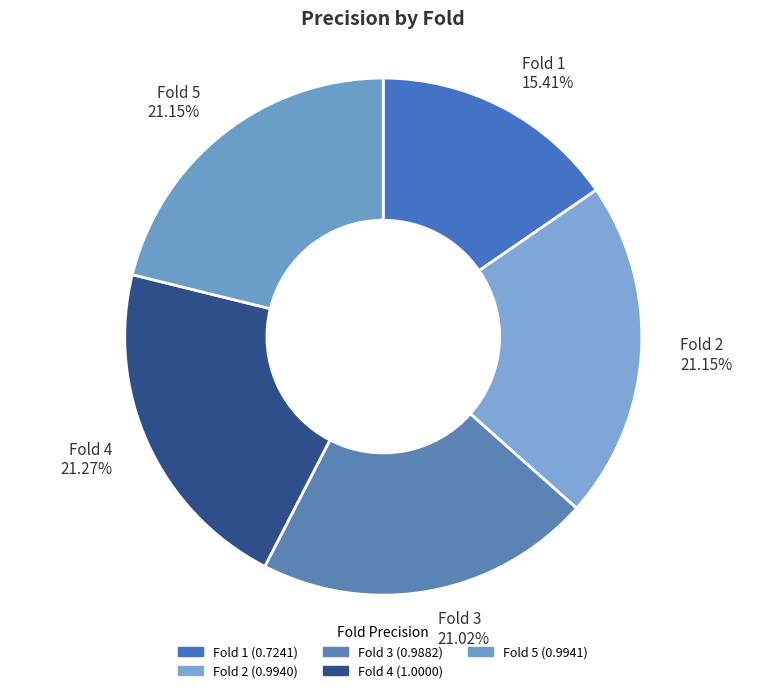

To the nearest percent, what is the combined percentage of Fold 3 and Fold 5?

42%